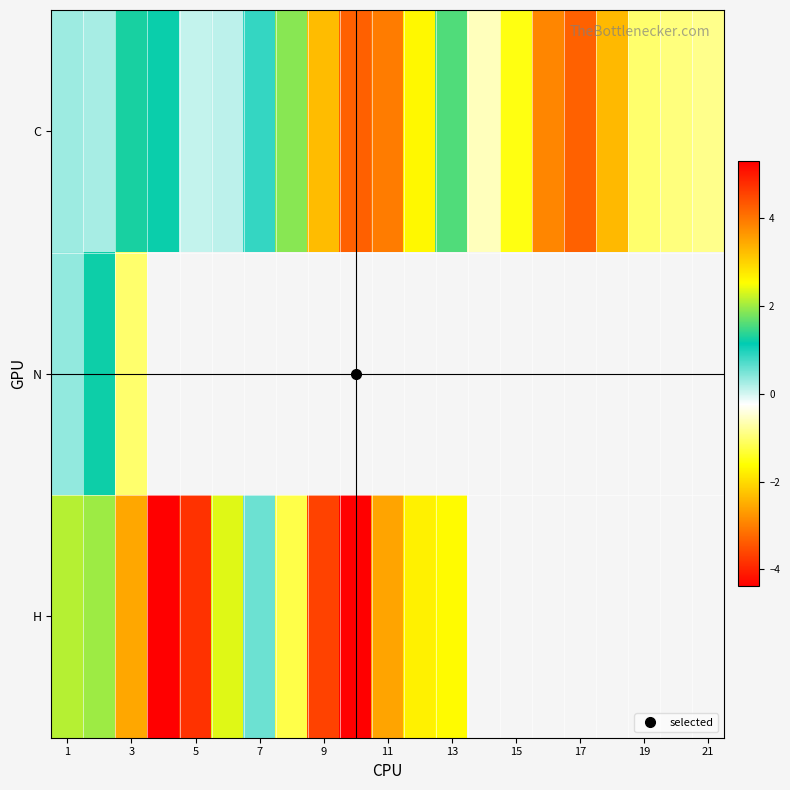

What is the difference between the C values at 1 and 13?

1.3